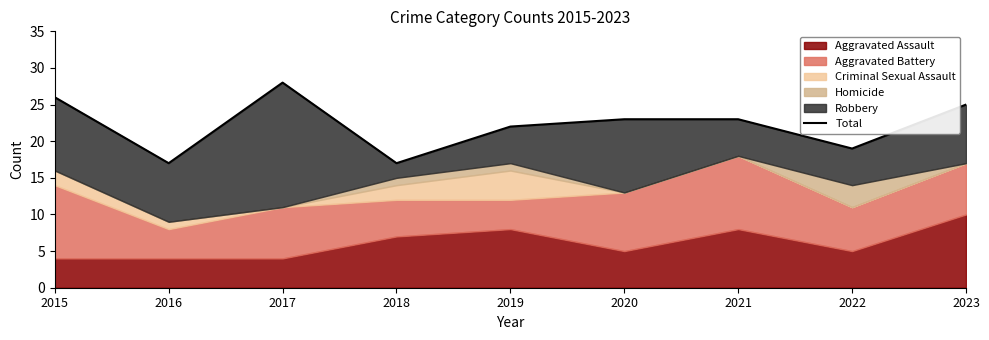

What is the sum of the values at 2019 and 2021?

45